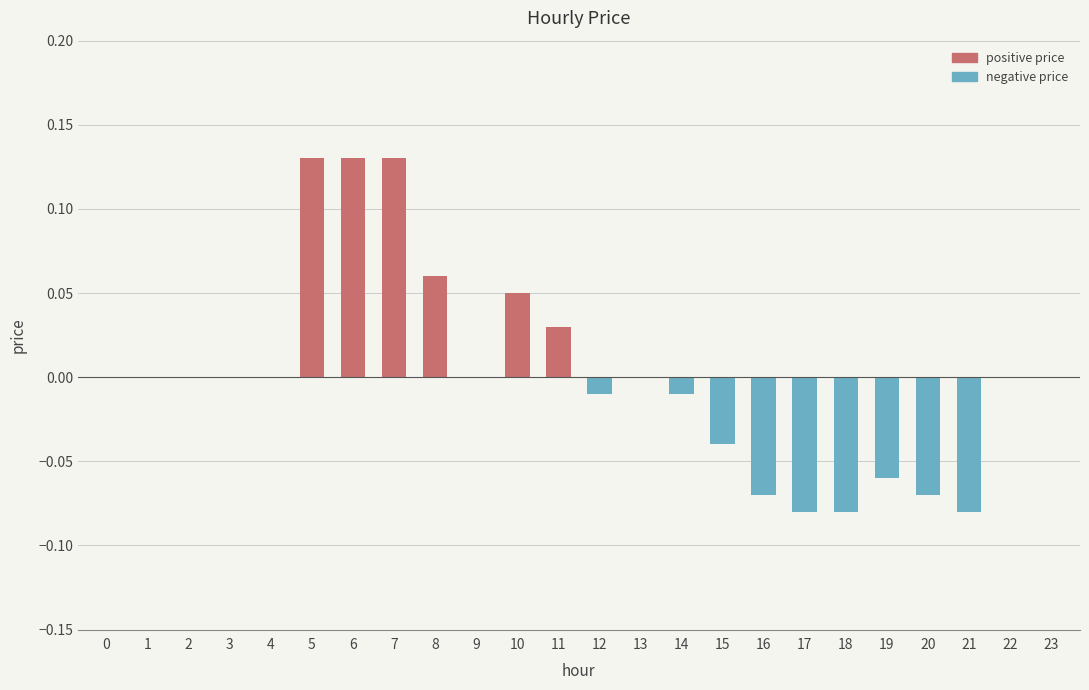

Which has a higher value, 11 or 23?

11